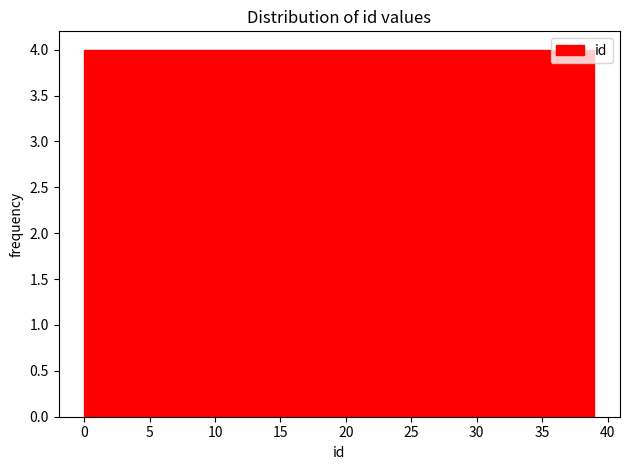

Reading left to right, list every bar in this chart as the range it spans on the x-axis followed by its height. Neither the bar edges nor the heights are printed on the chart, so give them approximately, as read against the axes.

0.0 to 3.9: 4
3.9 to 7.8: 4
7.8 to 11.7: 4
11.7 to 15.6: 4
15.6 to 19.5: 4
19.5 to 23.4: 4
23.4 to 27.3: 4
27.3 to 31.2: 4
31.2 to 35.1: 4
35.1 to 39.0: 4